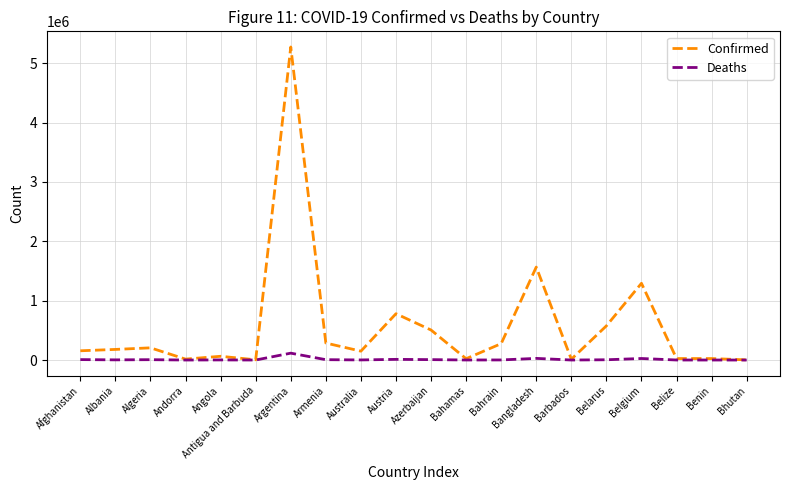

Which series has the largest total across all categories?

Confirmed